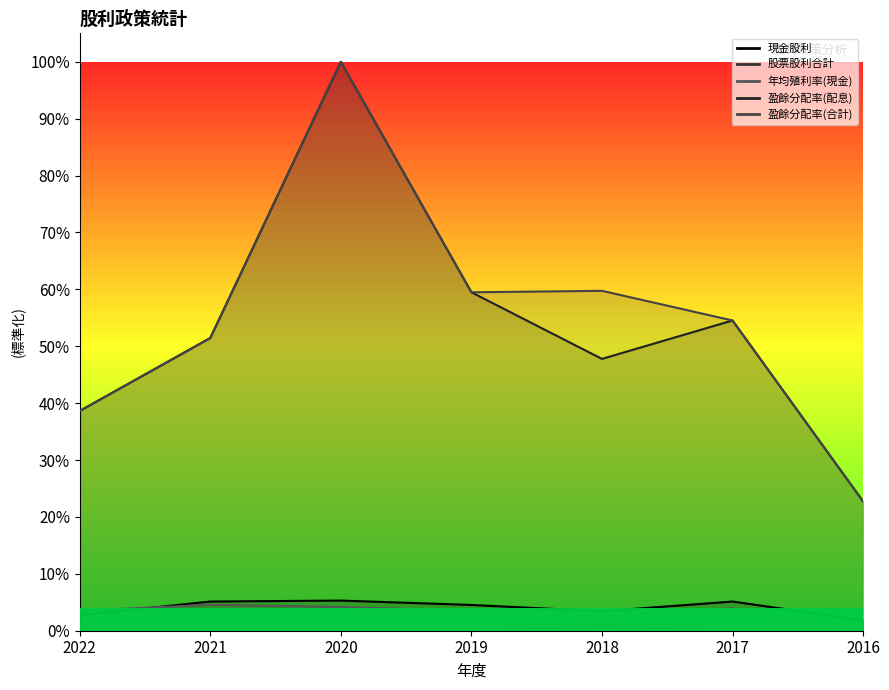

At which label is 現金股利 closest to 0?

2016